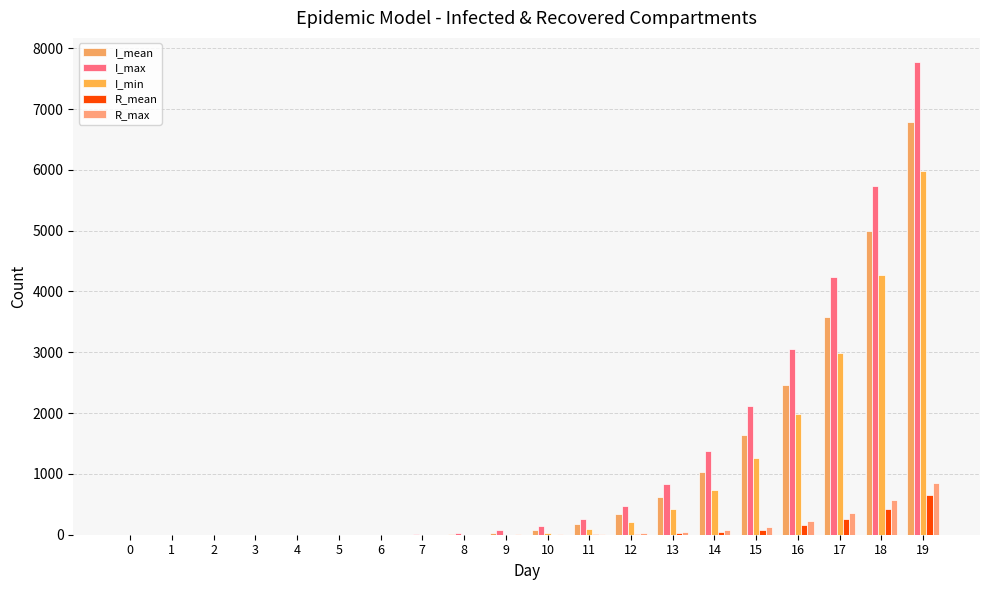

Reading left to right, extract all data points from this chart.

I_mean: 0.0	0.0	0.0	0.0	0.0	0.0	0.0	0.8	6.1	25.3	72.8	168.8	338.1	614.0	1034.3	1635.7	2467.3	3573.7	5002.0	6790.6
I_max: 0.0	0.0	0.0	0.0	0.0	0.0	0.0	7.0	22.0	70.0	136.0	264.0	476.0	834.0	1381.0	2119.0	3048.0	4239.0	5742.0	7781.0
I_min: 0.0	0.0	0.0	0.0	0.0	0.0	0.0	0.0	0.0	1.0	28.0	94.0	202.0	430.0	738.0	1267.0	1986.0	2991.0	4270.0	5978.0
R_mean: 0.0	0.0	0.0	0.0	0.0	0.0	0.0	0.0	0.0	0.3	1.2	3.8	10.0	22.1	44.9	85.0	152.7	259.0	420.9	657.9
R_max: 0.0	0.0	0.0	0.0	0.0	0.0	0.0	0.0	2.0	4.0	6.0	14.0	24.0	47.0	76.0	129.0	222.0	349.0	565.0	856.0